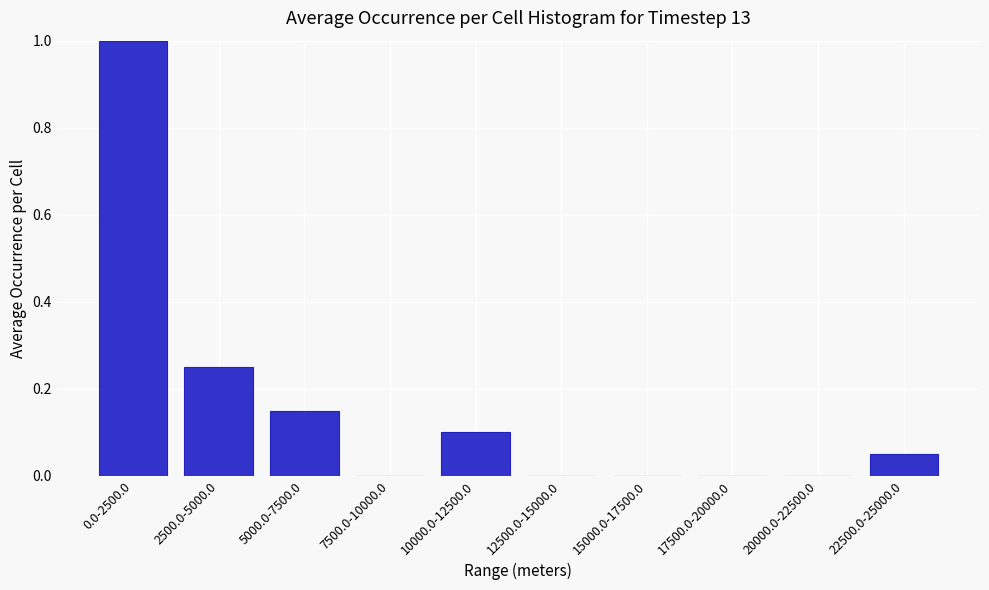

Which has a higher value, 7500.0-10000.0 or 2500.0-5000.0?

2500.0-5000.0